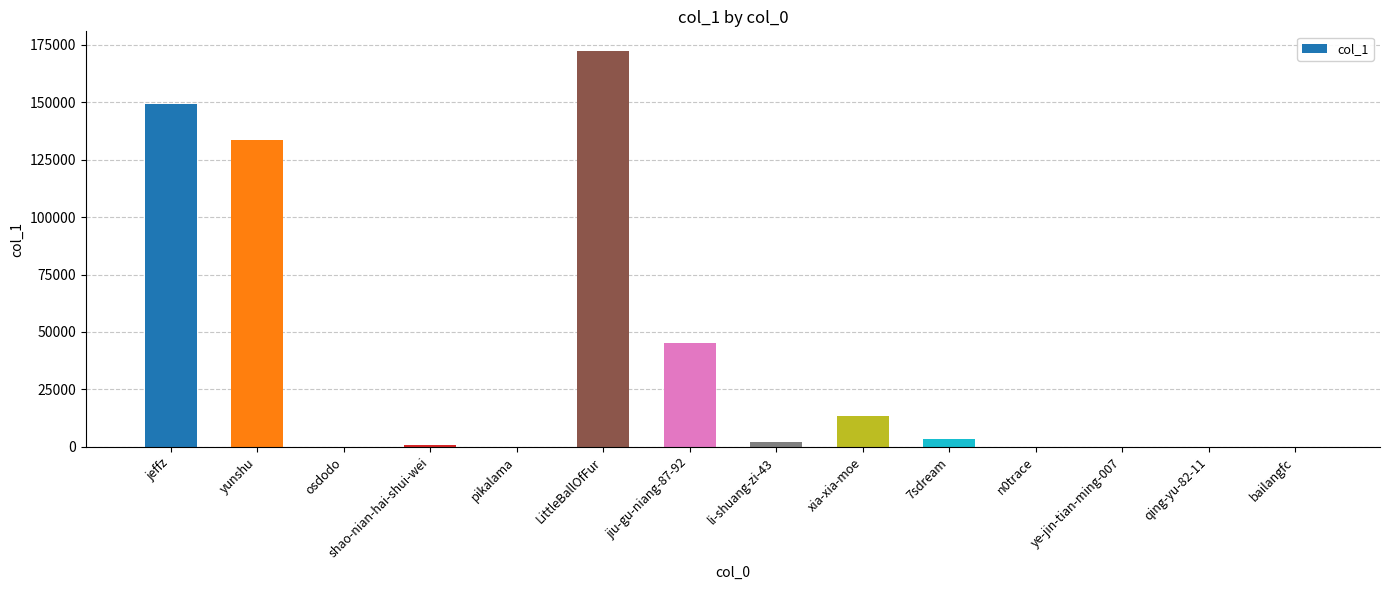

What is the greatest value displayed?

172214